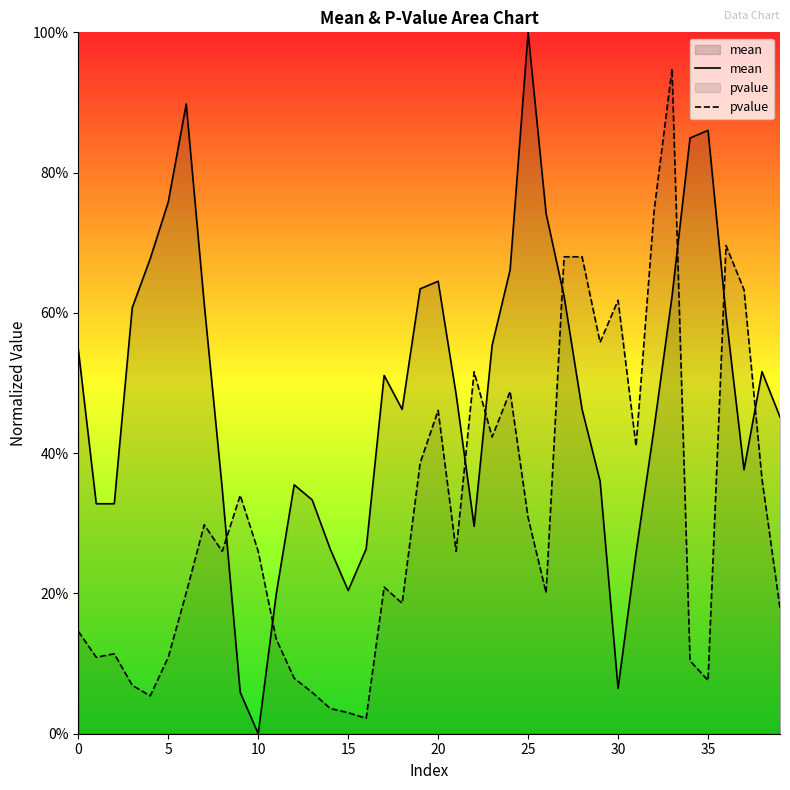

Reading left to right, transcribe all the data shown in this chart.

mean: 0.5	0.3	0.3	0.6	0.7	0.8	0.9	0.6	0.3	0.1	0.0	0.2	0.4	0.3	0.3	0.2	0.3	0.5	0.5	0.6	0.6	0.5	0.3	0.6	0.7	1.0	0.7	0.6	0.5	0.4	0.1	0.3	0.4	0.6	0.8	0.9	0.6	0.4	0.5	0.5
pvalue: 0.1	0.1	0.1	0.1	0.1	0.1	0.2	0.3	0.3	0.3	0.3	0.1	0.1	0.1	0.0	0.0	0.0	0.2	0.2	0.4	0.5	0.3	0.5	0.4	0.5	0.3	0.2	0.7	0.7	0.6	0.6	0.4	0.7	0.9	0.1	0.1	0.7	0.6	0.4	0.2